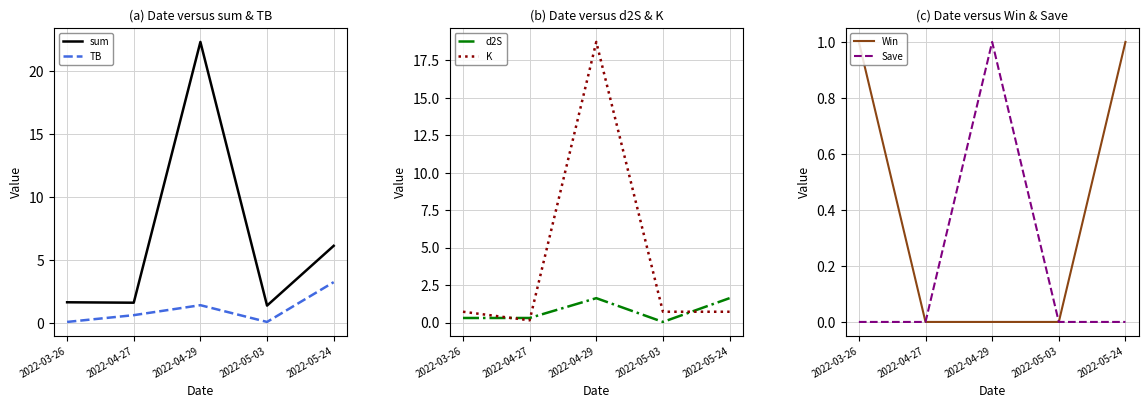

Rank the series by their maximum value, from highest to lowest.

sum, K, TB, d2S, Win, Save